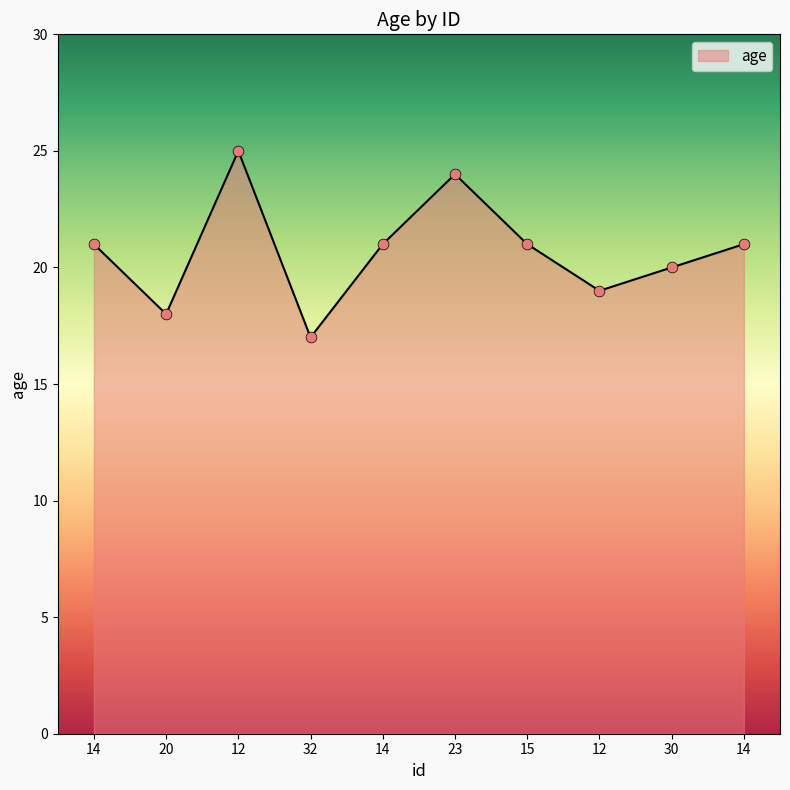

Which has a higher value, 30 or 32?

30